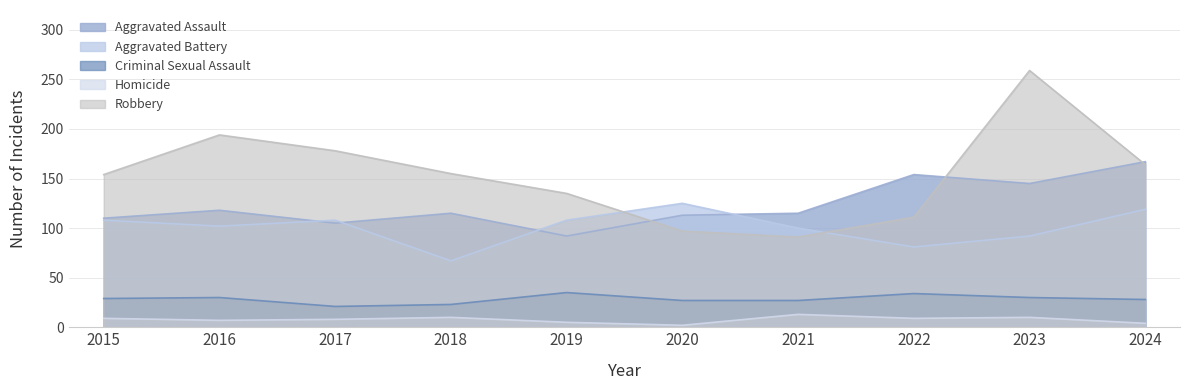

What is the average value of the Criminal Sexual Assault series?

28